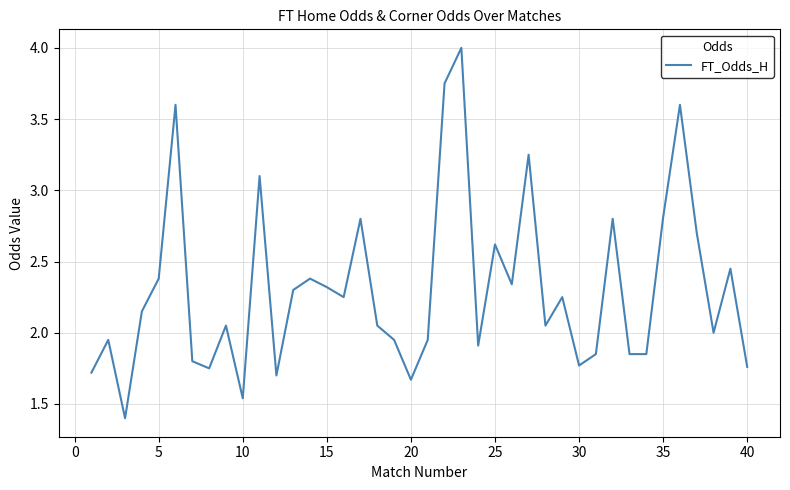

What is the difference between the maximum and minimum values?

2.6